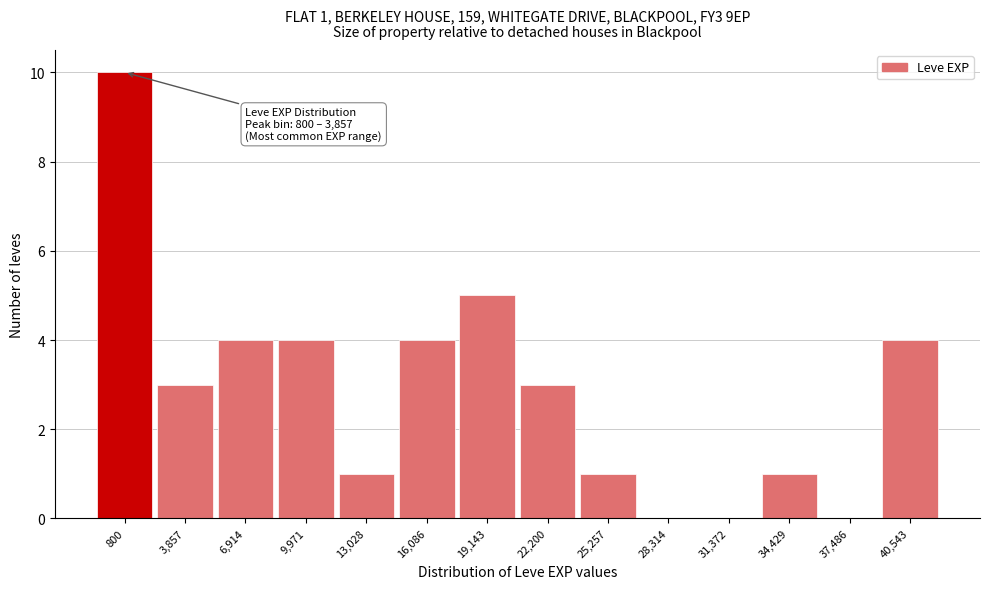

Reading right to left, what are all the values shown in this chart?

40,543=4	37,486=0	34,429=1	31,372=0	28,314=0	25,257=1	22,200=3	19,143=5	16,086=4	13,028=1	9,971=4	6,914=4	3,857=3	800=10